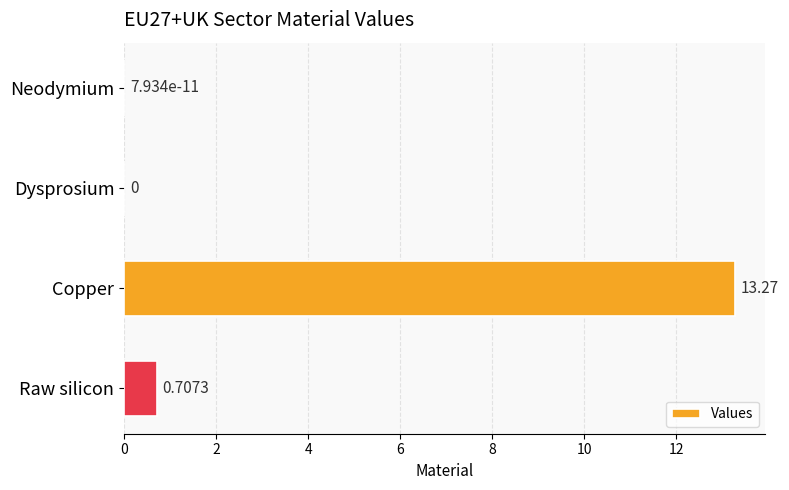

Which has a higher value, Neodymium or Raw silicon?

Raw silicon